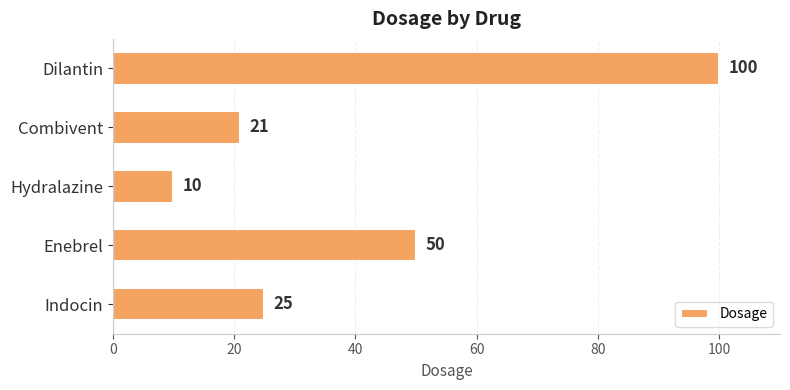

The chart shows a value of 82 at Enebrel. True or false?

False